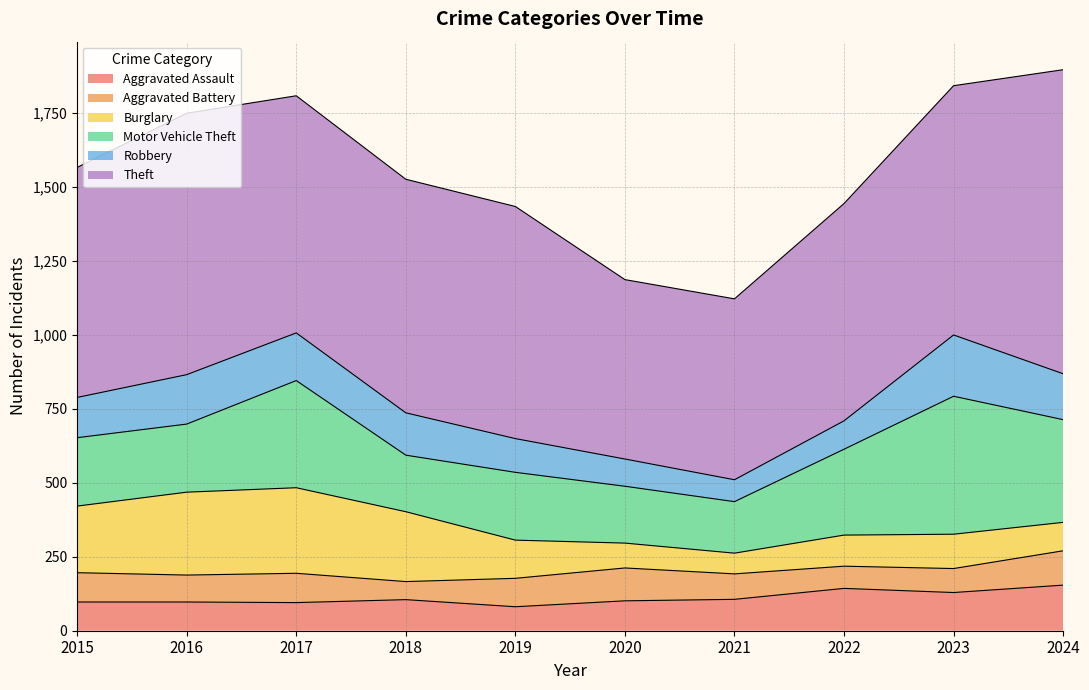

How many distinct data groups are displayed?

6